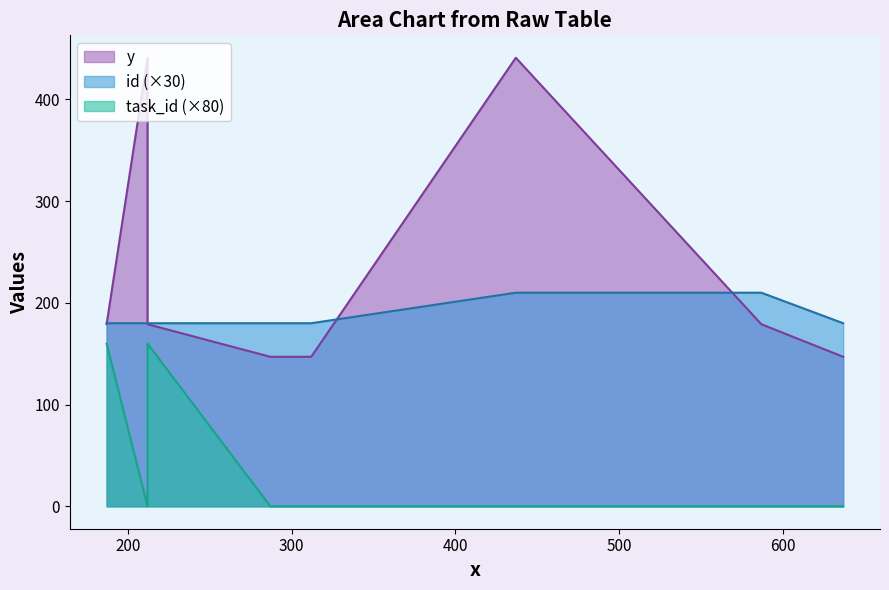

At which label does y first exceed 179?

212